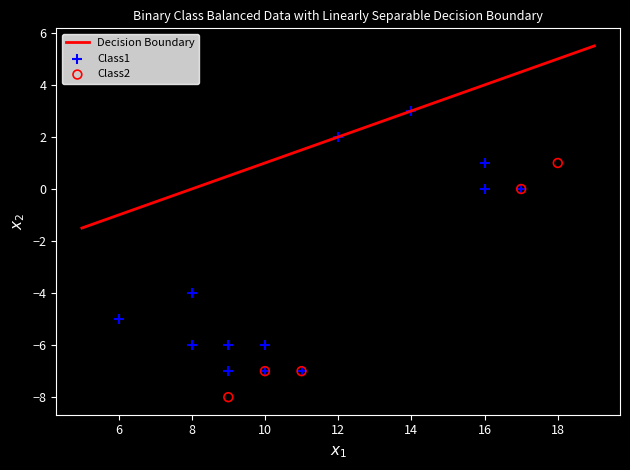

Which series reaches the minimum Y coordinate?

Class2